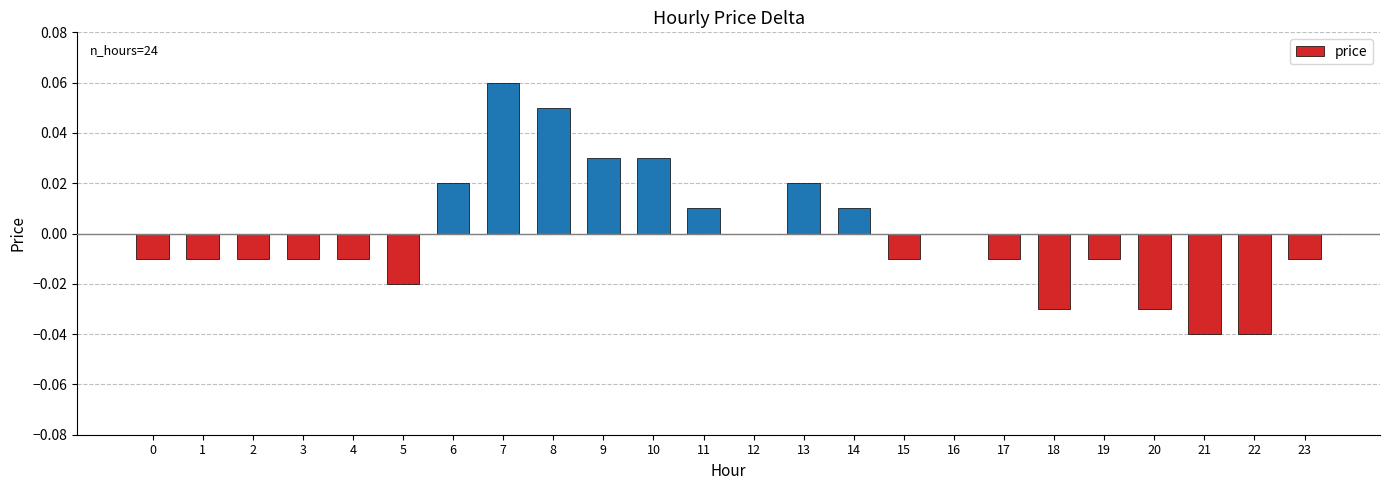

Between 13 and 21, which is larger?

13